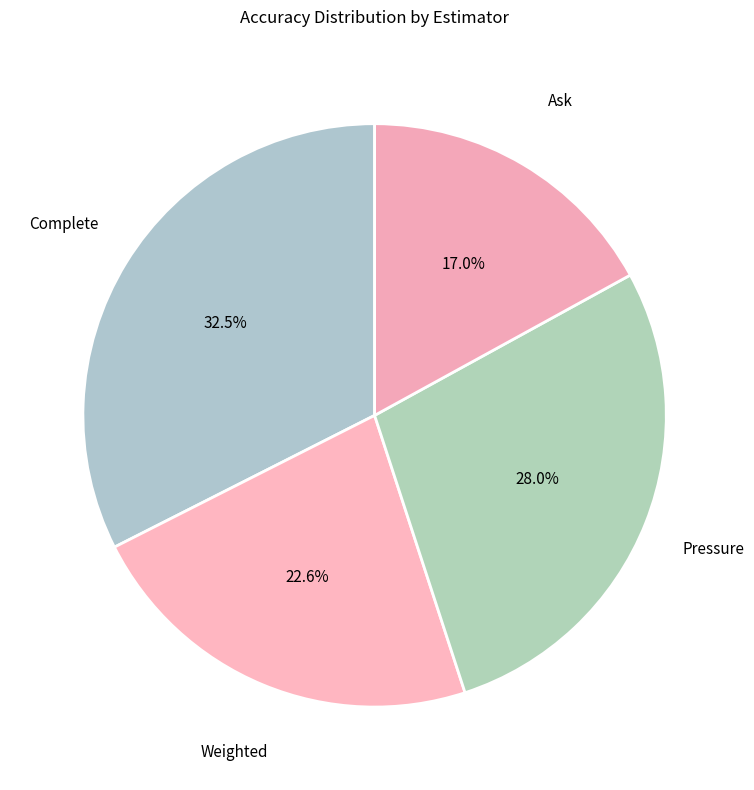

How many slices are in this pie chart?

4